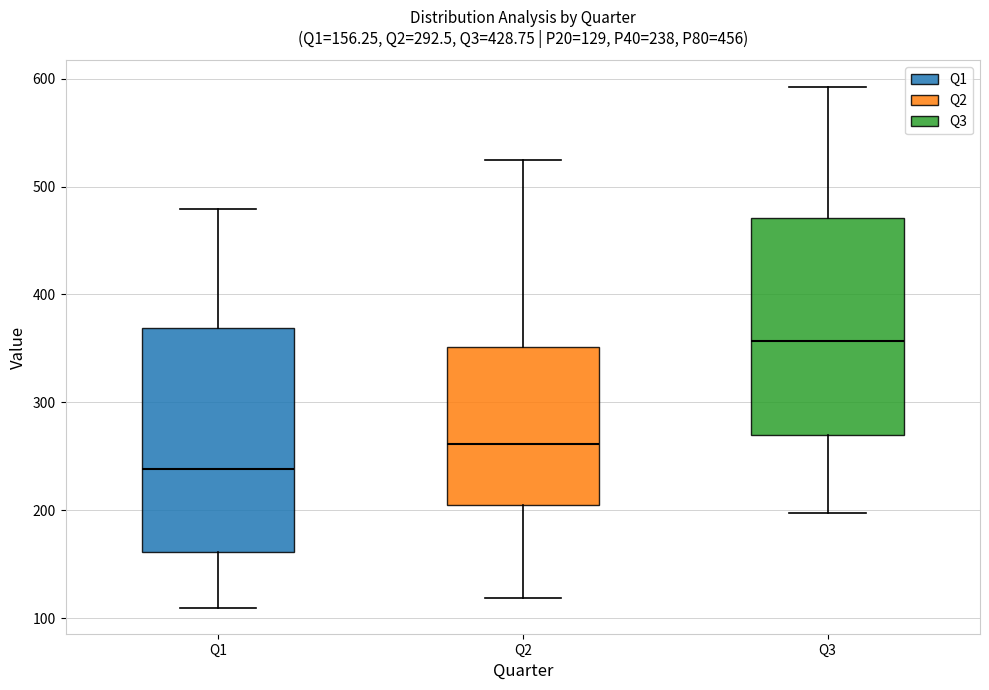

Which box's median line is the lowest?

Q1